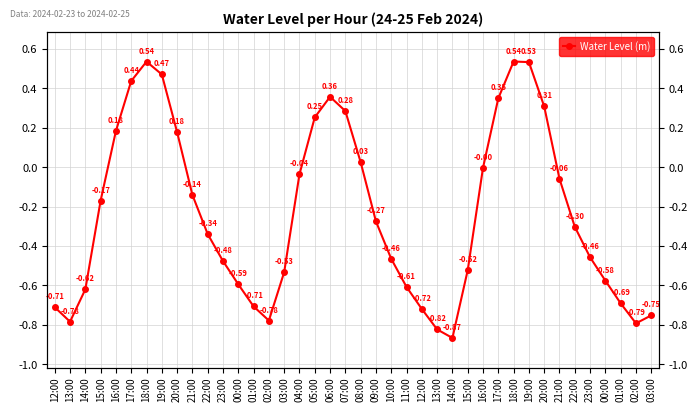

The value at 22:00 is -0.3. True or false?

True